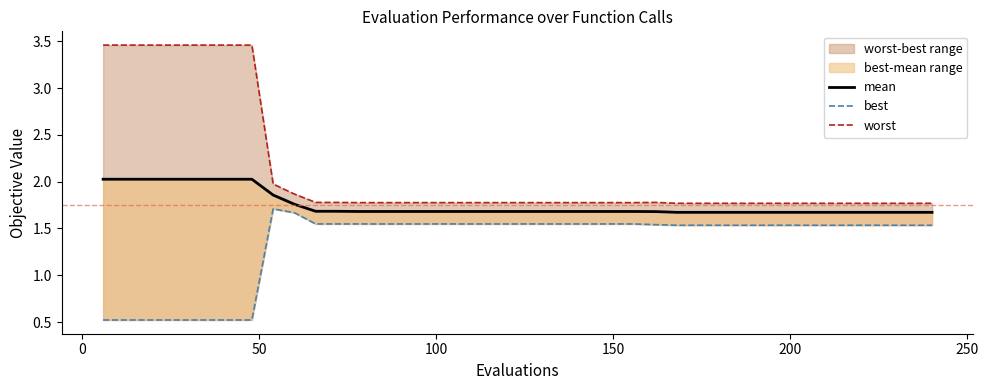

True or false: best and mean intersect in this chart.

False